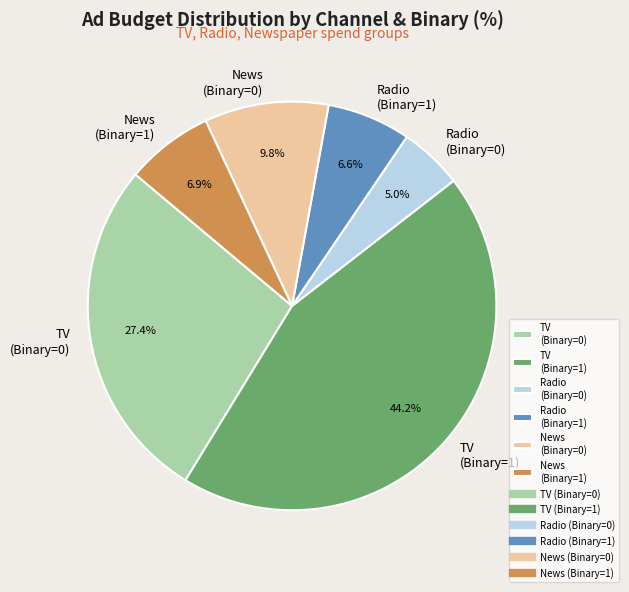

Is there any slice that represents more than half of the pie?

No